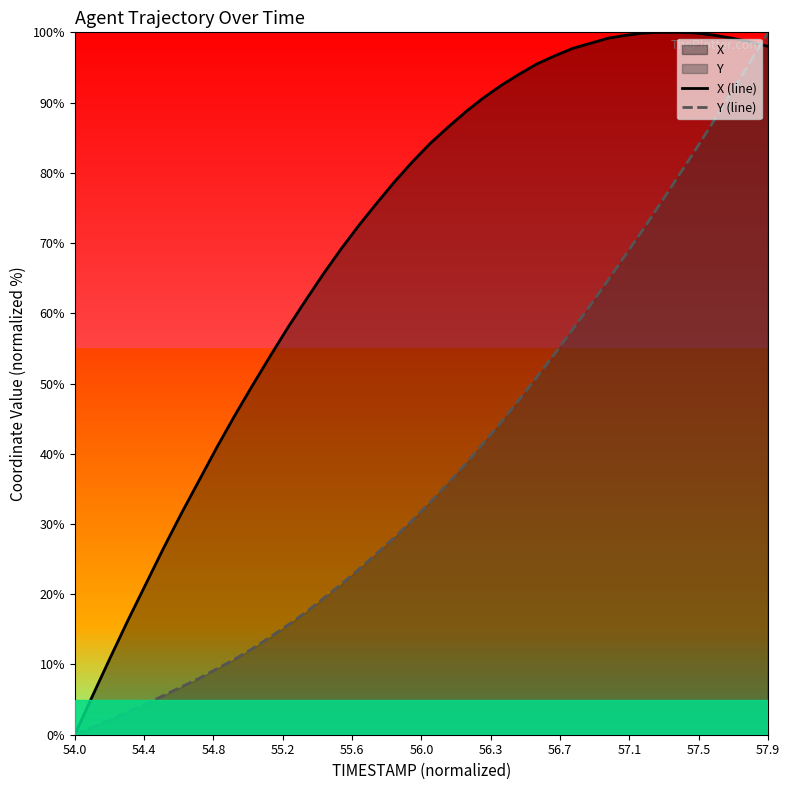

What is the greatest value displayed?

100.0